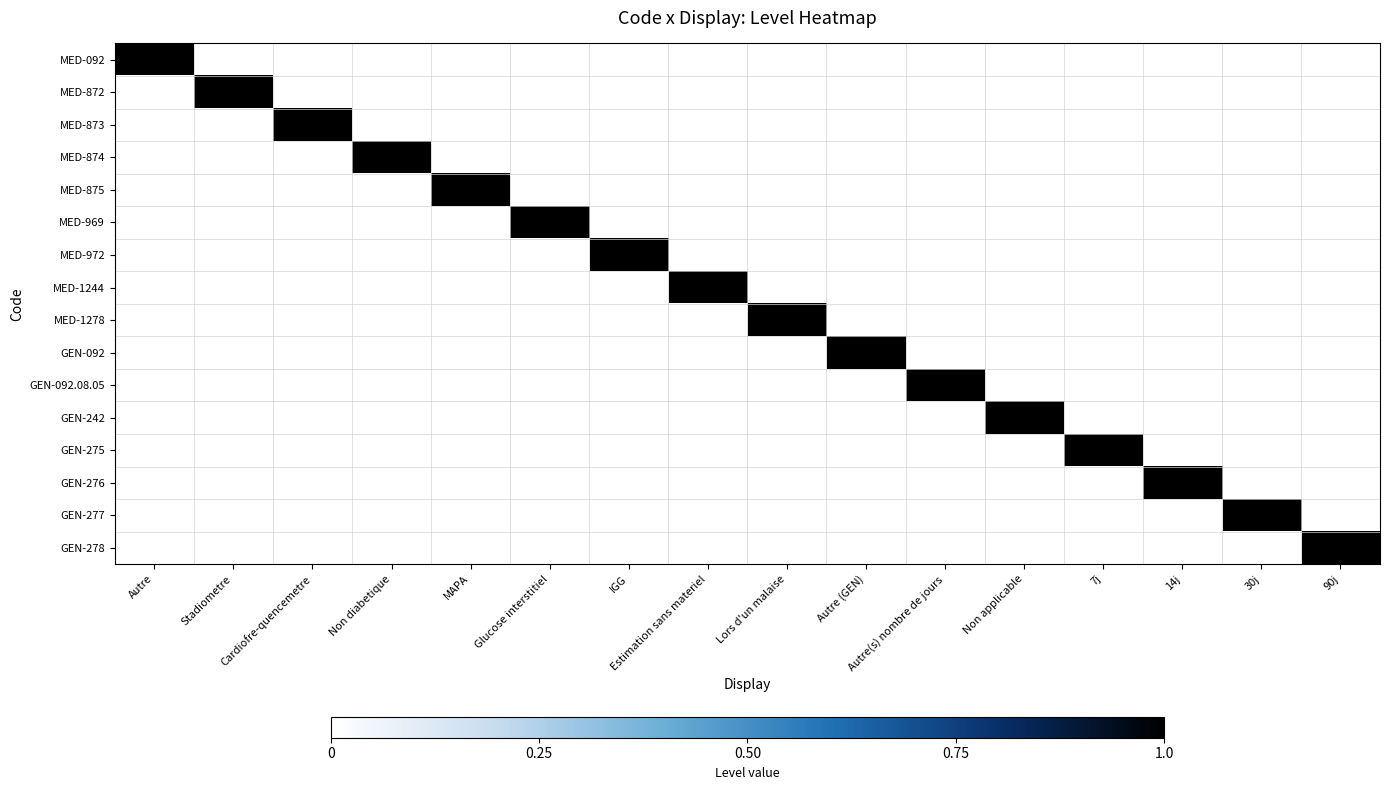

Reading right to left, what are all the values shown in this chart?

MED-092: 90j=0	30j=0	14j=0	7j=0	Non applicable=0	Autre(s) nombre de jours=0	Autre (GEN)=0	Lors d'un malaise=0	Estimation sans materiel=0	IGG=0	Glucose interstitiel=0	MAPA=0	Non diabetique=0	Cardiofre-quencemetre=0	Stadiometre=0	Autre=1
MED-872: 90j=0	30j=0	14j=0	7j=0	Non applicable=0	Autre(s) nombre de jours=0	Autre (GEN)=0	Lors d'un malaise=0	Estimation sans materiel=0	IGG=0	Glucose interstitiel=0	MAPA=0	Non diabetique=0	Cardiofre-quencemetre=0	Stadiometre=1	Autre=0
MED-873: 90j=0	30j=0	14j=0	7j=0	Non applicable=0	Autre(s) nombre de jours=0	Autre (GEN)=0	Lors d'un malaise=0	Estimation sans materiel=0	IGG=0	Glucose interstitiel=0	MAPA=0	Non diabetique=0	Cardiofre-quencemetre=1	Stadiometre=0	Autre=0
MED-874: 90j=0	30j=0	14j=0	7j=0	Non applicable=0	Autre(s) nombre de jours=0	Autre (GEN)=0	Lors d'un malaise=0	Estimation sans materiel=0	IGG=0	Glucose interstitiel=0	MAPA=0	Non diabetique=1	Cardiofre-quencemetre=0	Stadiometre=0	Autre=0
MED-875: 90j=0	30j=0	14j=0	7j=0	Non applicable=0	Autre(s) nombre de jours=0	Autre (GEN)=0	Lors d'un malaise=0	Estimation sans materiel=0	IGG=0	Glucose interstitiel=0	MAPA=1	Non diabetique=0	Cardiofre-quencemetre=0	Stadiometre=0	Autre=0
MED-969: 90j=0	30j=0	14j=0	7j=0	Non applicable=0	Autre(s) nombre de jours=0	Autre (GEN)=0	Lors d'un malaise=0	Estimation sans materiel=0	IGG=0	Glucose interstitiel=1	MAPA=0	Non diabetique=0	Cardiofre-quencemetre=0	Stadiometre=0	Autre=0
MED-972: 90j=0	30j=0	14j=0	7j=0	Non applicable=0	Autre(s) nombre de jours=0	Autre (GEN)=0	Lors d'un malaise=0	Estimation sans materiel=0	IGG=1	Glucose interstitiel=0	MAPA=0	Non diabetique=0	Cardiofre-quencemetre=0	Stadiometre=0	Autre=0
MED-1244: 90j=0	30j=0	14j=0	7j=0	Non applicable=0	Autre(s) nombre de jours=0	Autre (GEN)=0	Lors d'un malaise=0	Estimation sans materiel=1	IGG=0	Glucose interstitiel=0	MAPA=0	Non diabetique=0	Cardiofre-quencemetre=0	Stadiometre=0	Autre=0
MED-1278: 90j=0	30j=0	14j=0	7j=0	Non applicable=0	Autre(s) nombre de jours=0	Autre (GEN)=0	Lors d'un malaise=1	Estimation sans materiel=0	IGG=0	Glucose interstitiel=0	MAPA=0	Non diabetique=0	Cardiofre-quencemetre=0	Stadiometre=0	Autre=0
GEN-092: 90j=0	30j=0	14j=0	7j=0	Non applicable=0	Autre(s) nombre de jours=0	Autre (GEN)=1	Lors d'un malaise=0	Estimation sans materiel=0	IGG=0	Glucose interstitiel=0	MAPA=0	Non diabetique=0	Cardiofre-quencemetre=0	Stadiometre=0	Autre=0
GEN-092.08.05: 90j=0	30j=0	14j=0	7j=0	Non applicable=0	Autre(s) nombre de jours=1	Autre (GEN)=0	Lors d'un malaise=0	Estimation sans materiel=0	IGG=0	Glucose interstitiel=0	MAPA=0	Non diabetique=0	Cardiofre-quencemetre=0	Stadiometre=0	Autre=0
GEN-242: 90j=0	30j=0	14j=0	7j=0	Non applicable=1	Autre(s) nombre de jours=0	Autre (GEN)=0	Lors d'un malaise=0	Estimation sans materiel=0	IGG=0	Glucose interstitiel=0	MAPA=0	Non diabetique=0	Cardiofre-quencemetre=0	Stadiometre=0	Autre=0
GEN-275: 90j=0	30j=0	14j=0	7j=1	Non applicable=0	Autre(s) nombre de jours=0	Autre (GEN)=0	Lors d'un malaise=0	Estimation sans materiel=0	IGG=0	Glucose interstitiel=0	MAPA=0	Non diabetique=0	Cardiofre-quencemetre=0	Stadiometre=0	Autre=0
GEN-276: 90j=0	30j=0	14j=1	7j=0	Non applicable=0	Autre(s) nombre de jours=0	Autre (GEN)=0	Lors d'un malaise=0	Estimation sans materiel=0	IGG=0	Glucose interstitiel=0	MAPA=0	Non diabetique=0	Cardiofre-quencemetre=0	Stadiometre=0	Autre=0
GEN-277: 90j=0	30j=1	14j=0	7j=0	Non applicable=0	Autre(s) nombre de jours=0	Autre (GEN)=0	Lors d'un malaise=0	Estimation sans materiel=0	IGG=0	Glucose interstitiel=0	MAPA=0	Non diabetique=0	Cardiofre-quencemetre=0	Stadiometre=0	Autre=0
GEN-278: 90j=1	30j=0	14j=0	7j=0	Non applicable=0	Autre(s) nombre de jours=0	Autre (GEN)=0	Lors d'un malaise=0	Estimation sans materiel=0	IGG=0	Glucose interstitiel=0	MAPA=0	Non diabetique=0	Cardiofre-quencemetre=0	Stadiometre=0	Autre=0